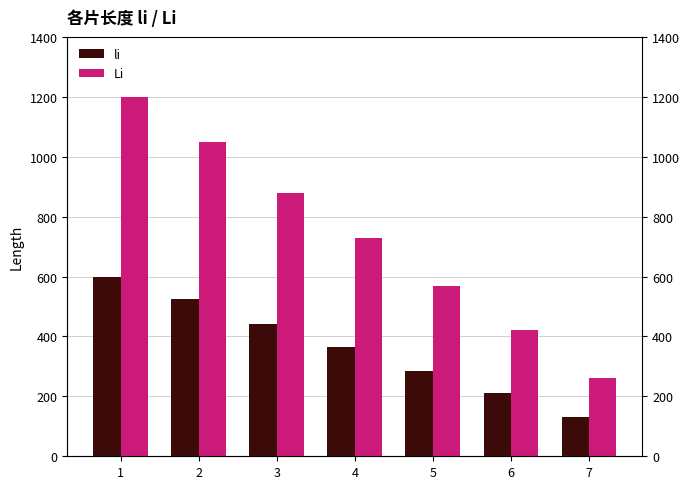

How many Li values are between 420 and 1050?

5